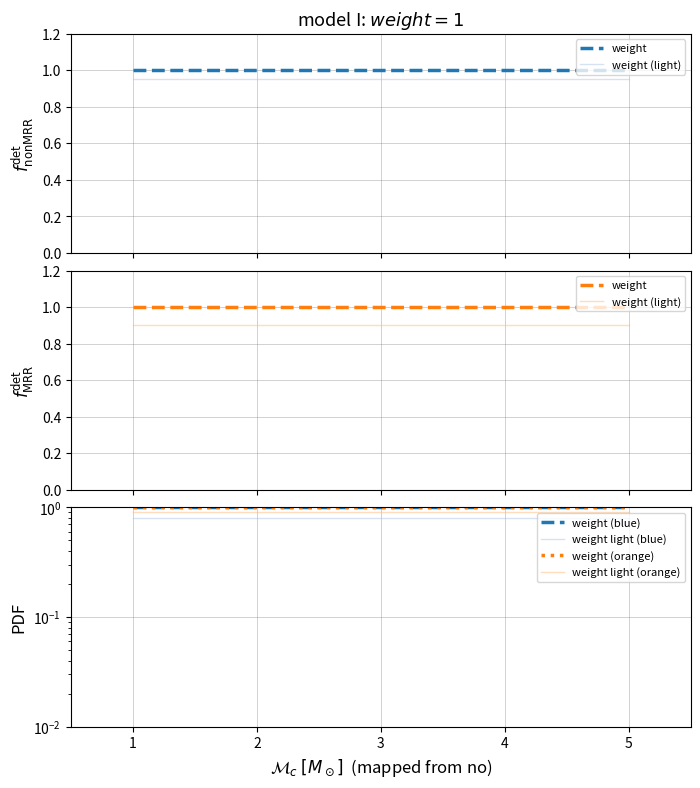

True or false: weight (light) and weight light (orange) cross at least once.

False